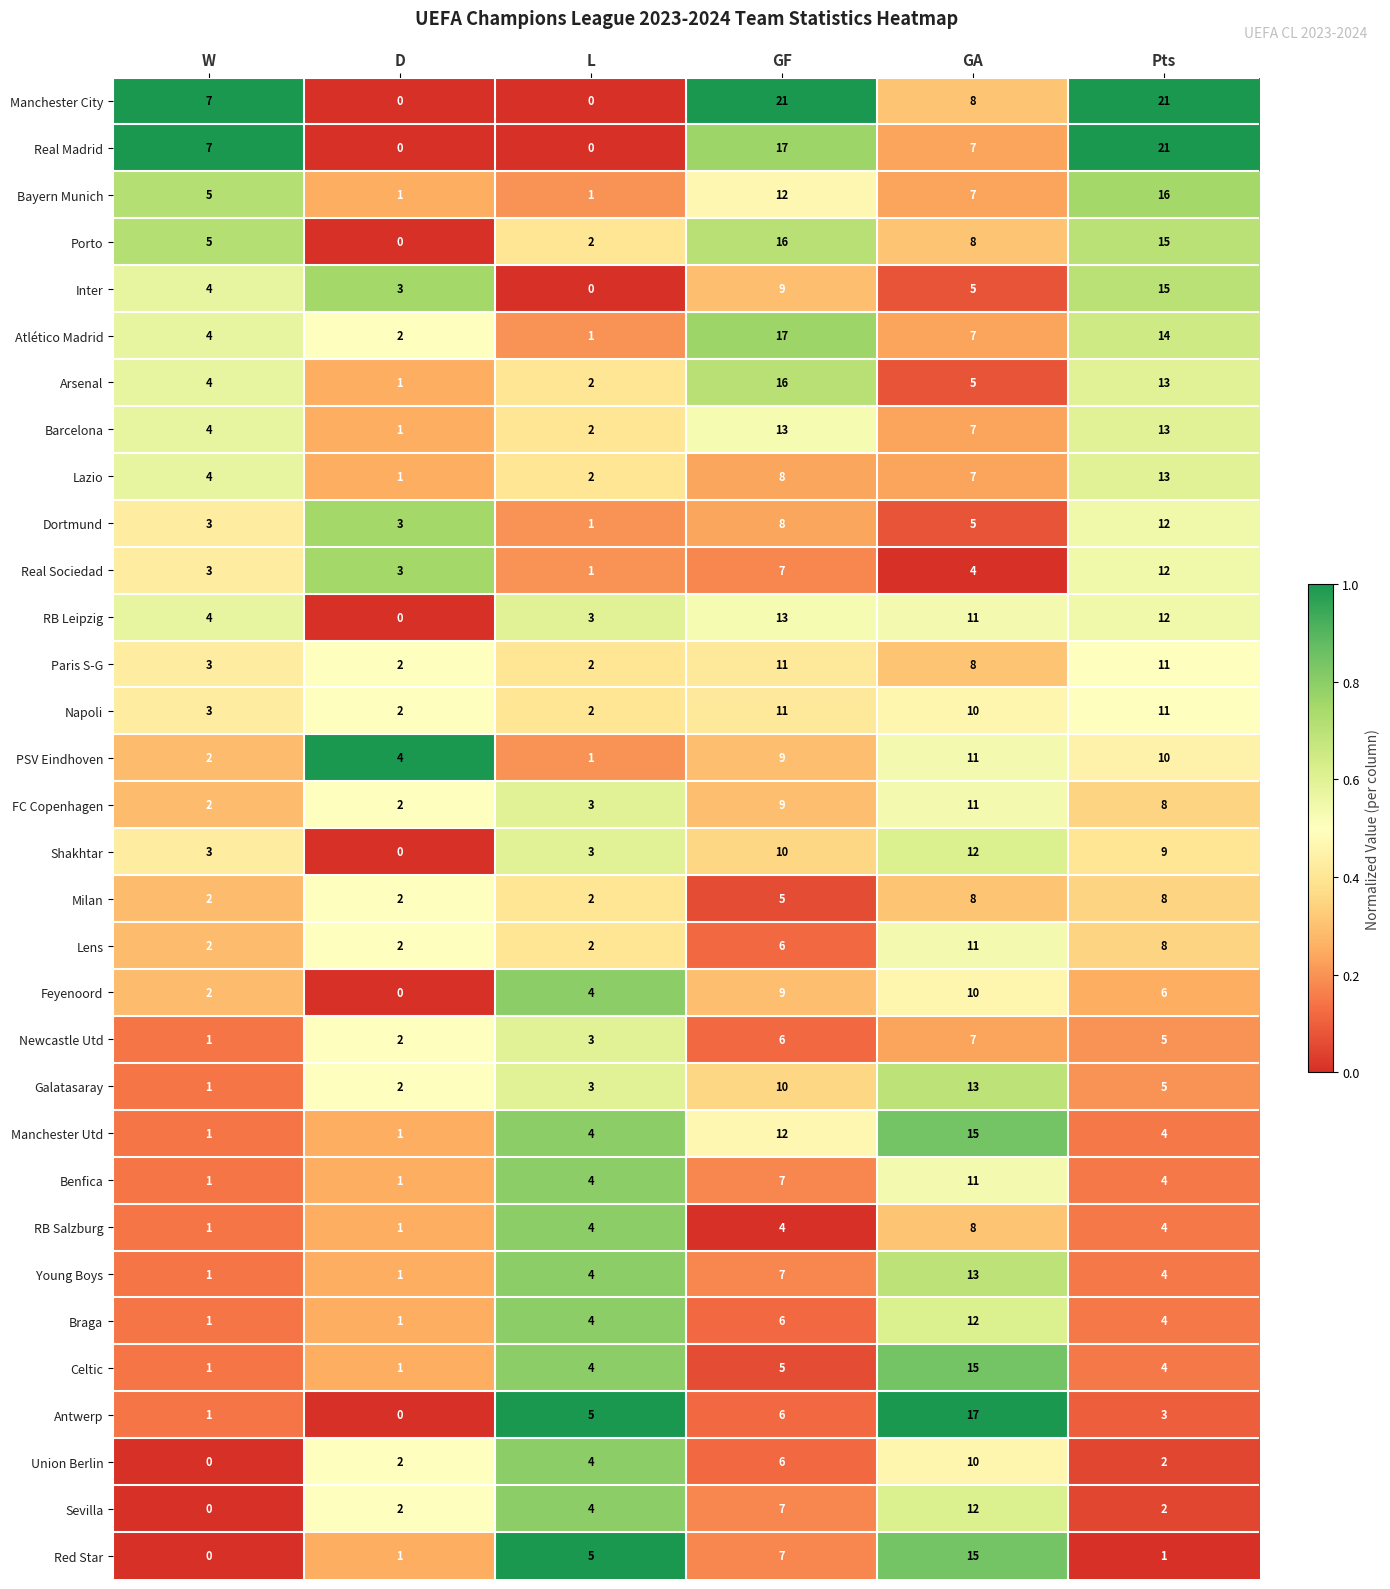

What is the spread (max minus min) of values at GA?

13